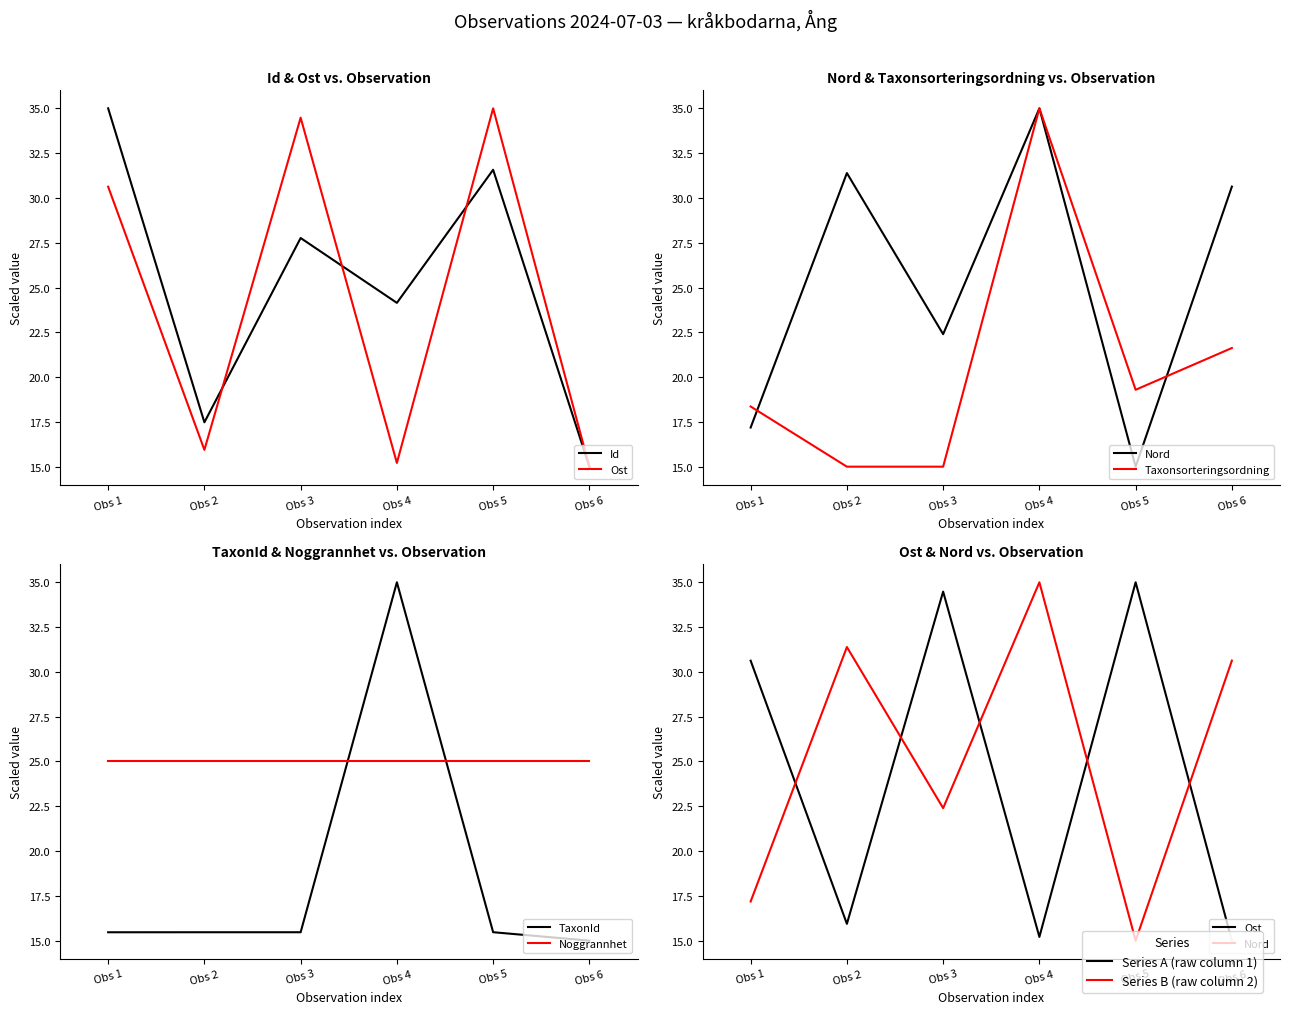

Rank the series by their maximum value, from highest to lowest.

Id, Ost, Nord, Taxonsorteringsordning, TaxonId, Noggrannhet